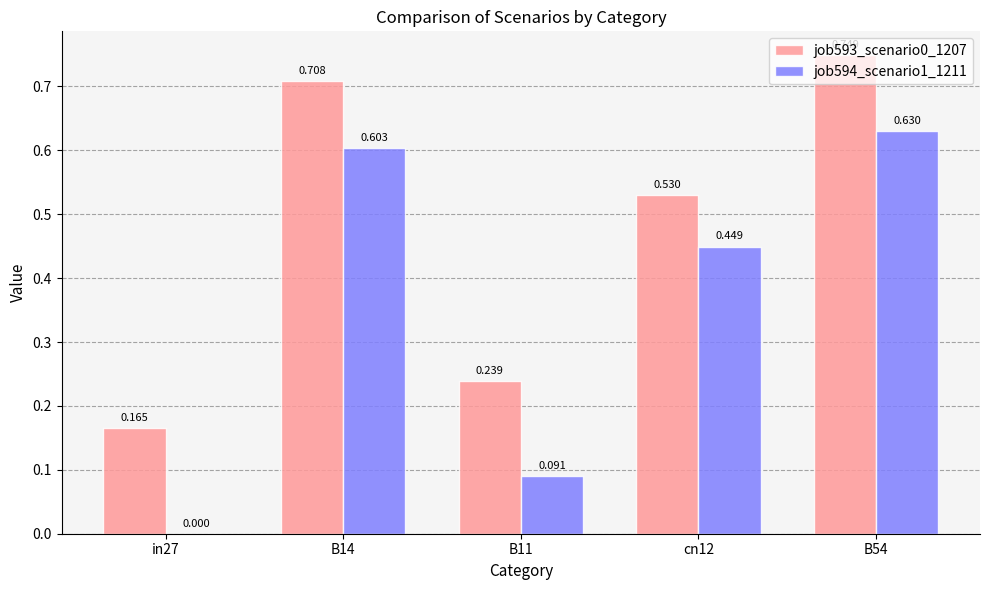

Is the value of job594_scenario1_1211 at cn12 greater than the value of job593_scenario0_1207 at B11?

Yes